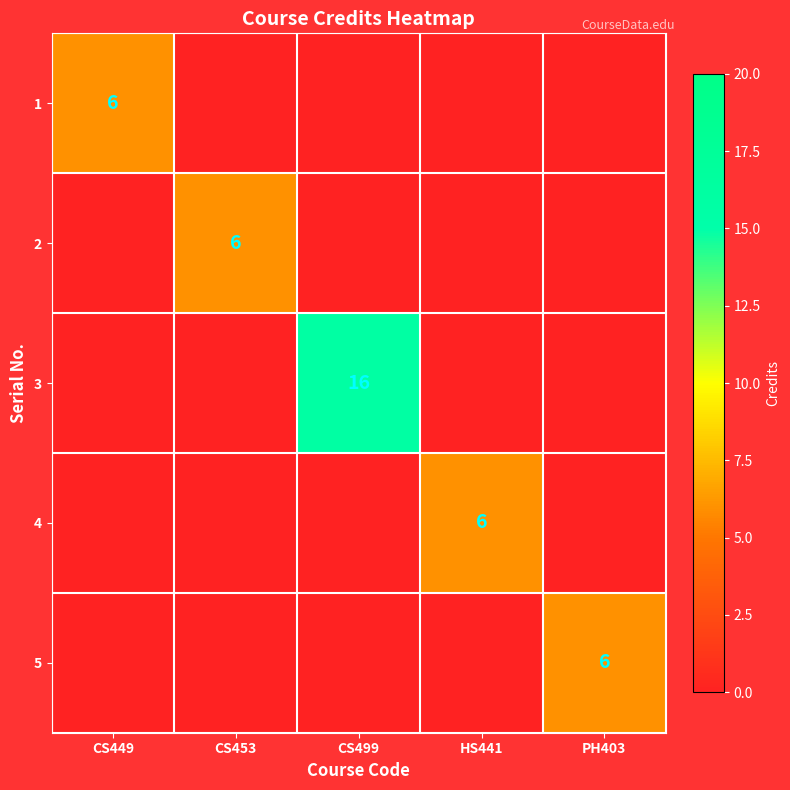

What is the difference between the highest and lowest values at CS499?

16